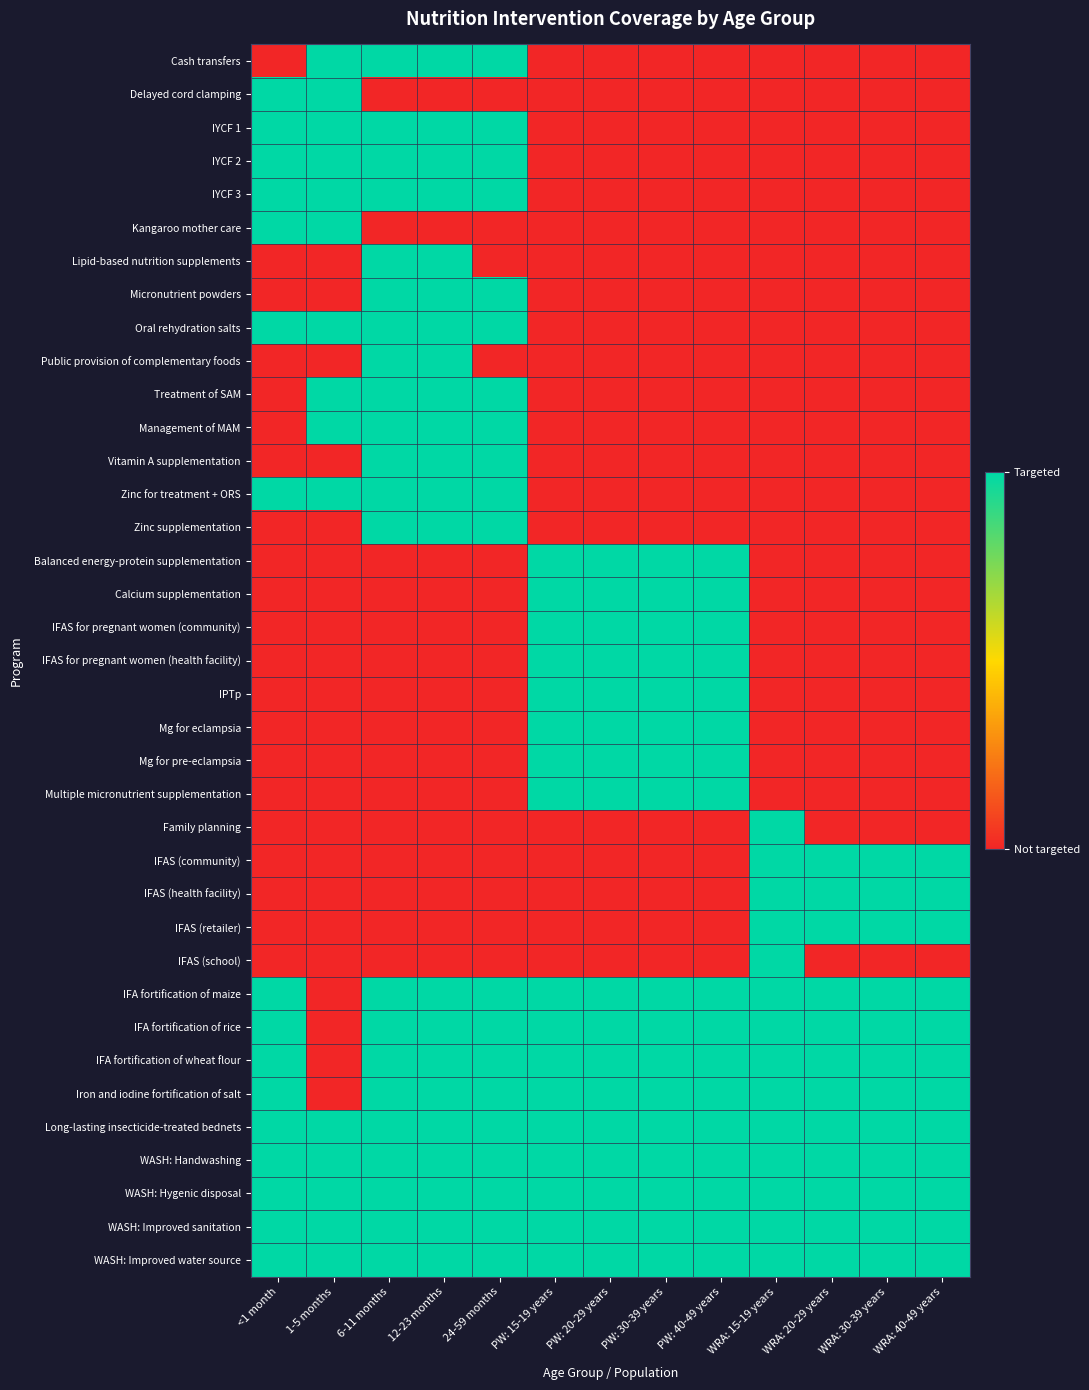

Which has a higher value, WRA: 20-29 years or PW: 30-39 years?

WRA: 20-29 years